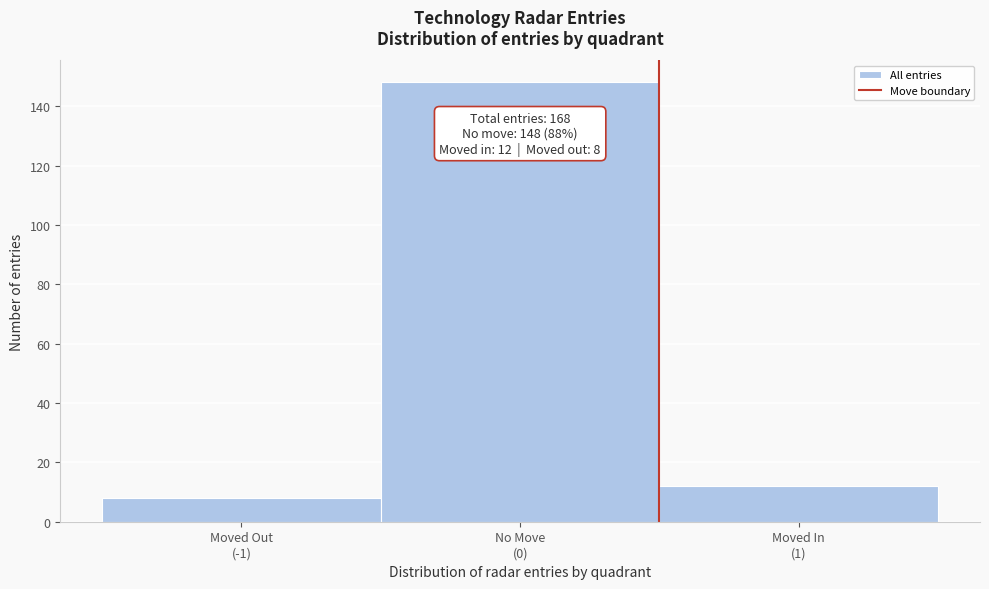

Reading left to right, list all the values displayed in this chart.

8	148	12